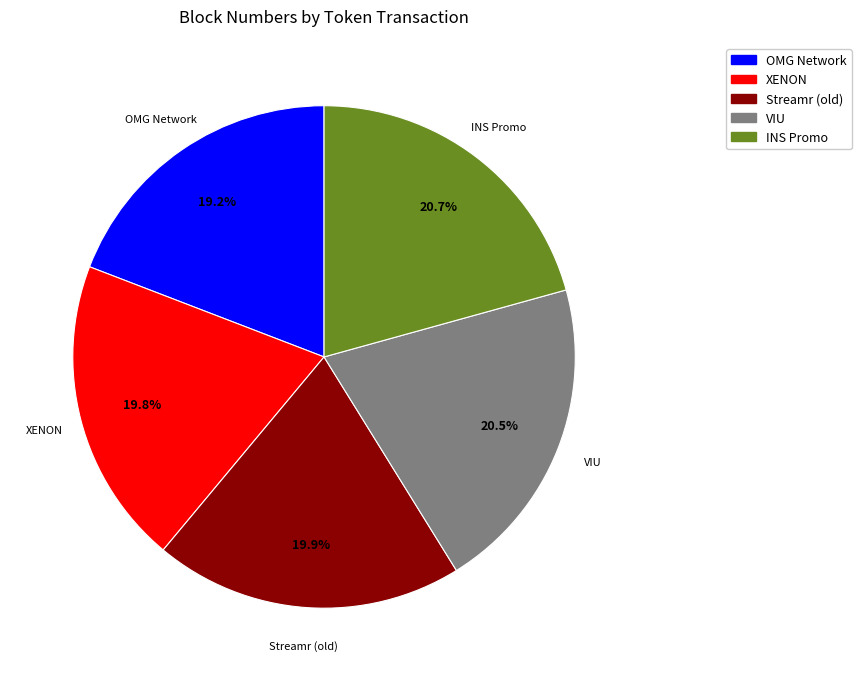

Does OMG Network represent more than half of the total?

No